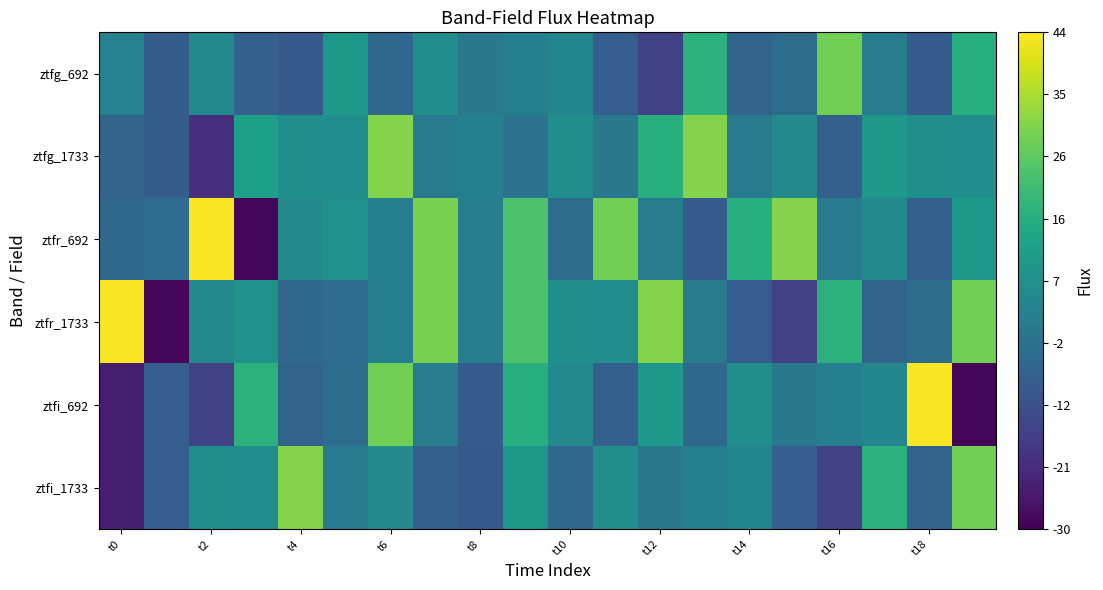

List the series in order of their peak value, highest first.

ztfr_692, ztfr_1733, ztfi_692, ztfg_1733, ztfi_1733, ztfg_692